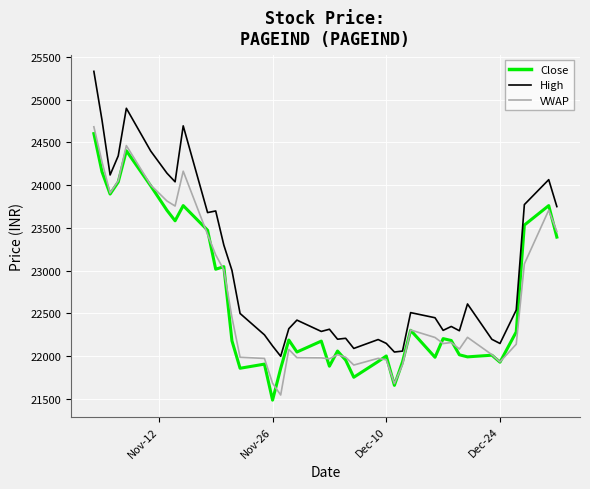

Which series has the largest total across all categories?

High